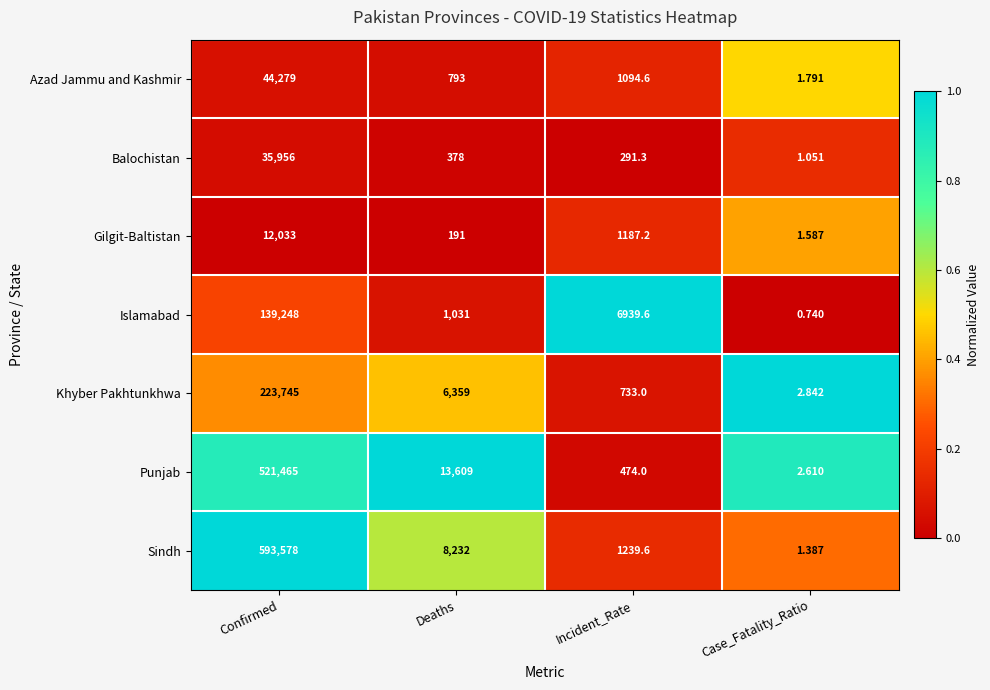

Which series has the widest spread of values?

Sindh